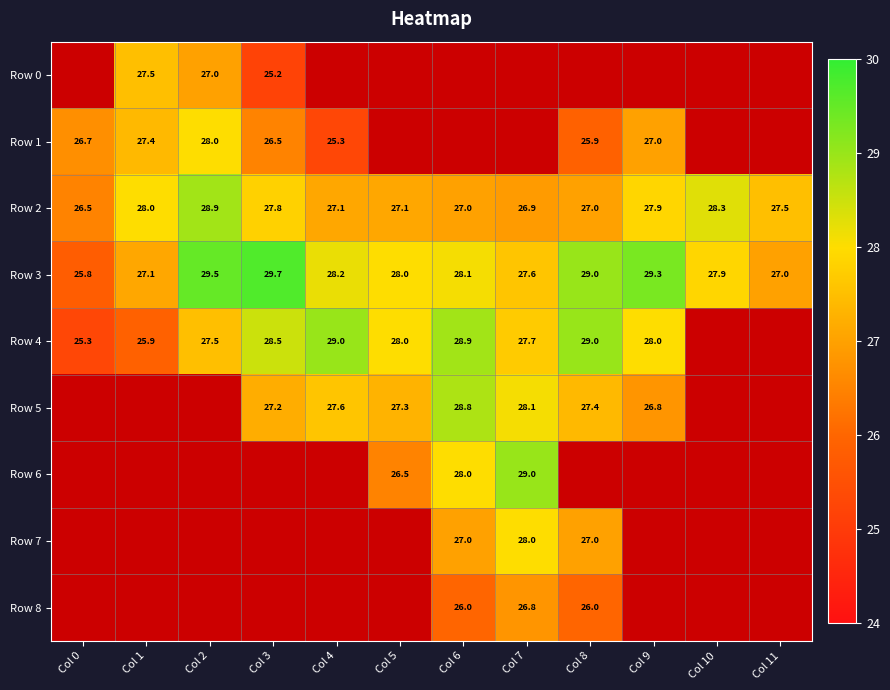

Which has a higher value, Col 2 or Col 7?

Col 7